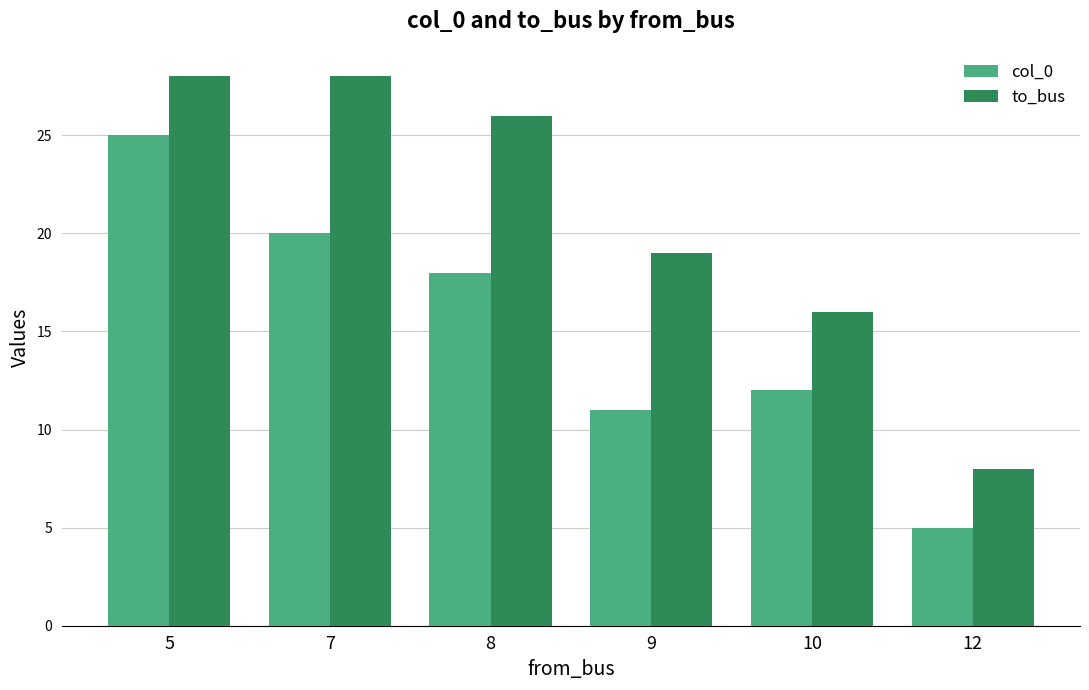

The to_bus series shows 26 at 8. True or false?

True